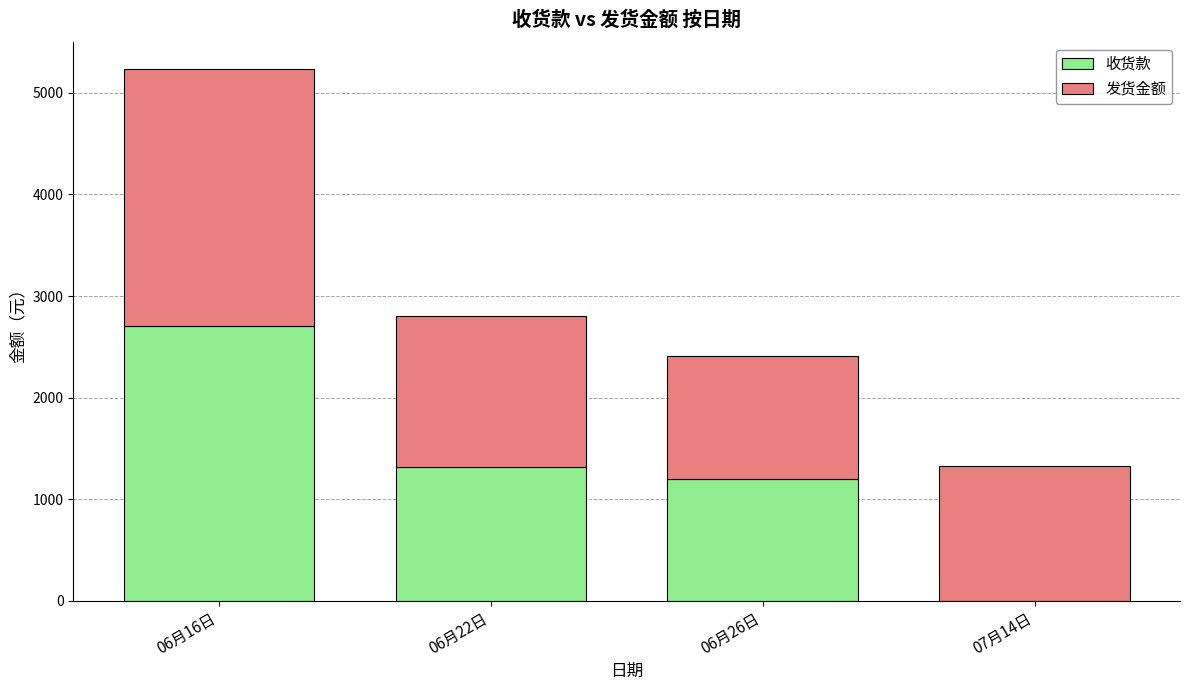

What is the sum of all 收货款 values?

5218